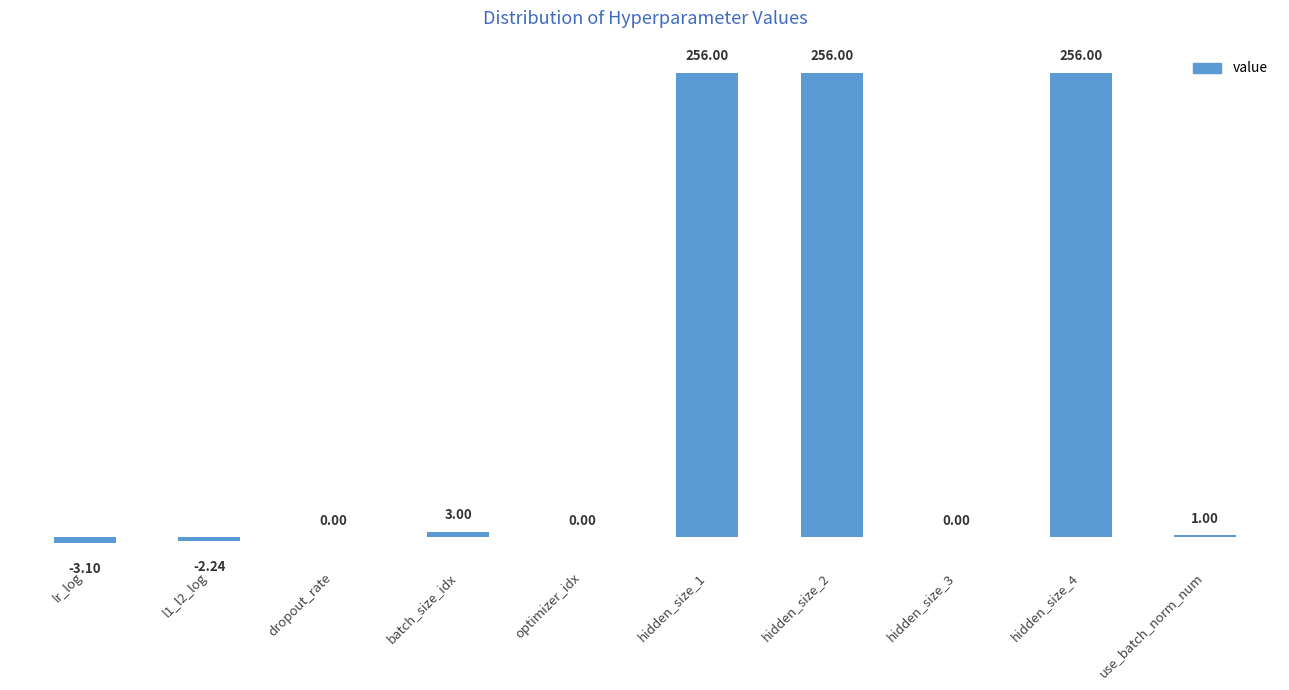

What is the average value?

76.7